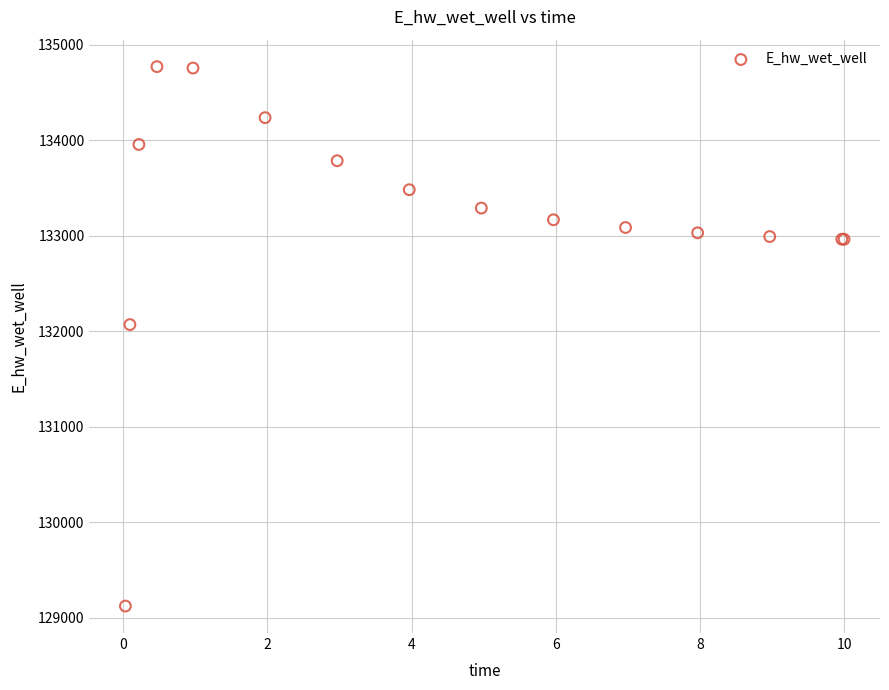

What Y value in the scatter plot is closest to 131947?

132071.1